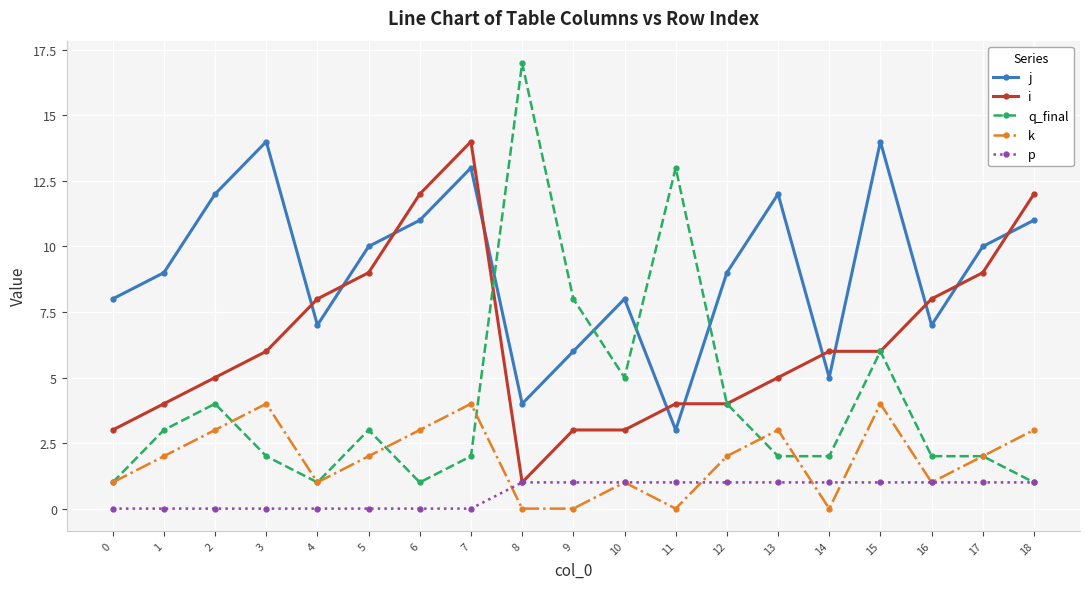

What value does the k series have at 7?

4